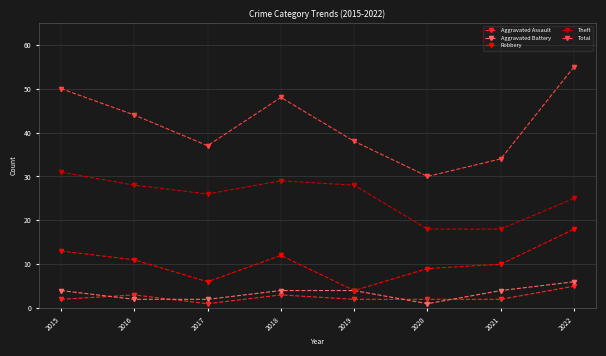

Is it true that Total equals 38 at 2019?

True